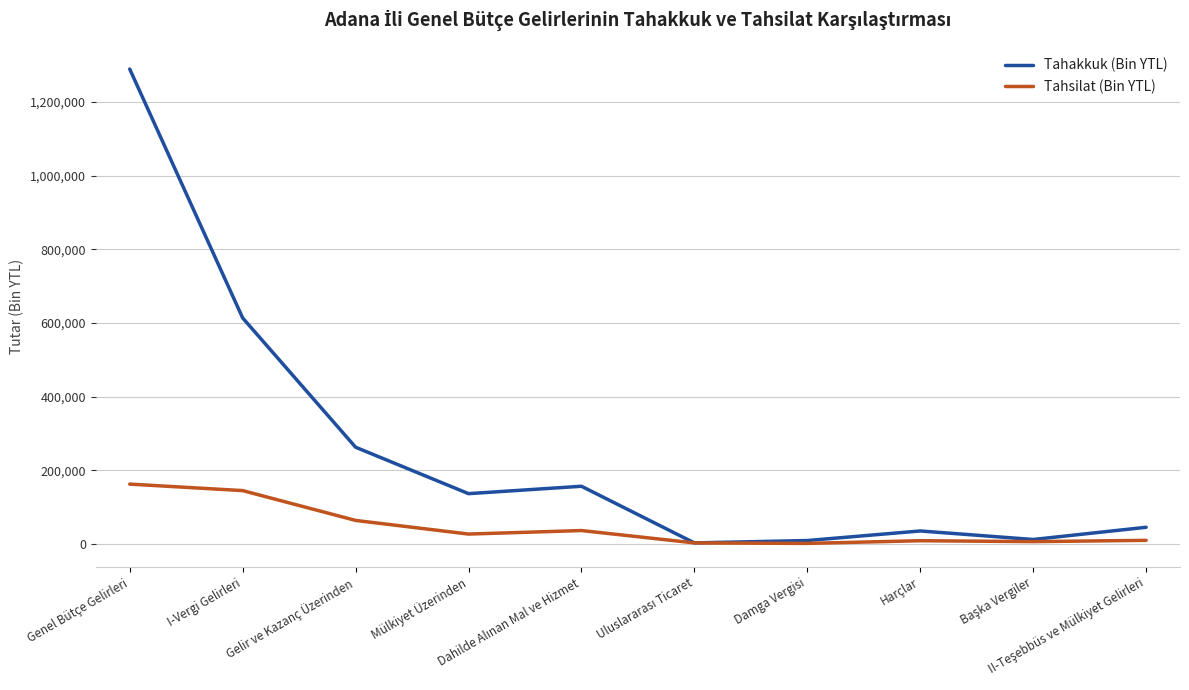

What is the minimum value shown in the chart?

1200